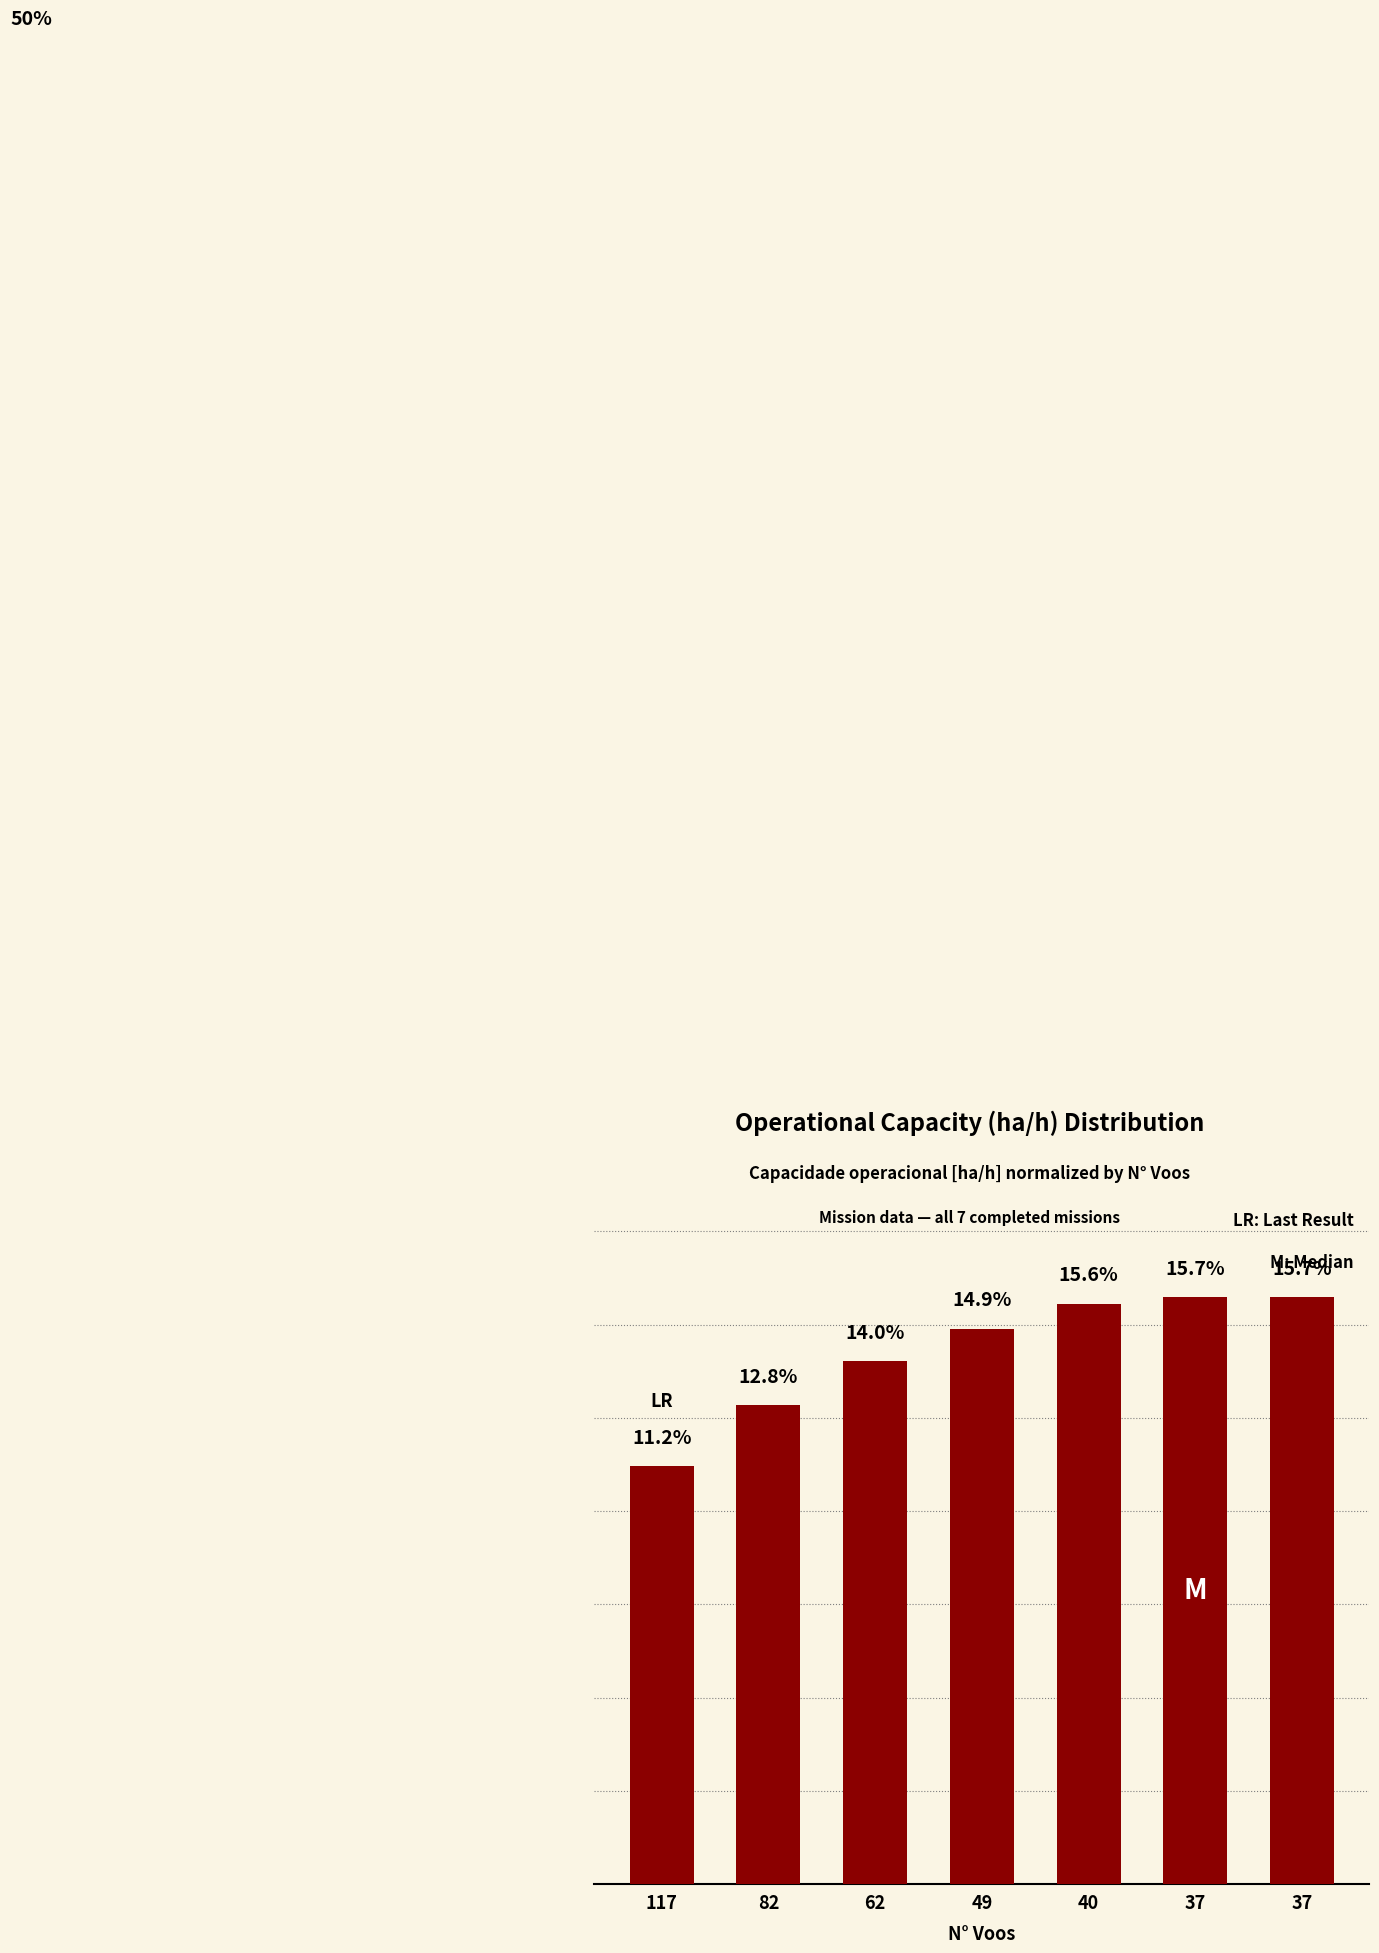

What is the minimum value shown in the chart?

11.2